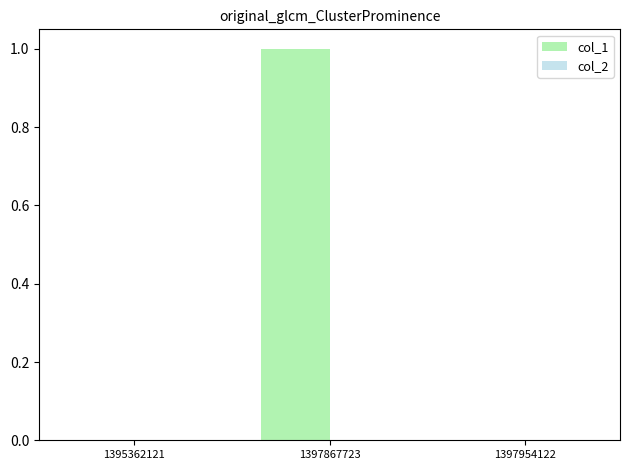

What is the change in value from 1395362121 to 1397867723?

+1